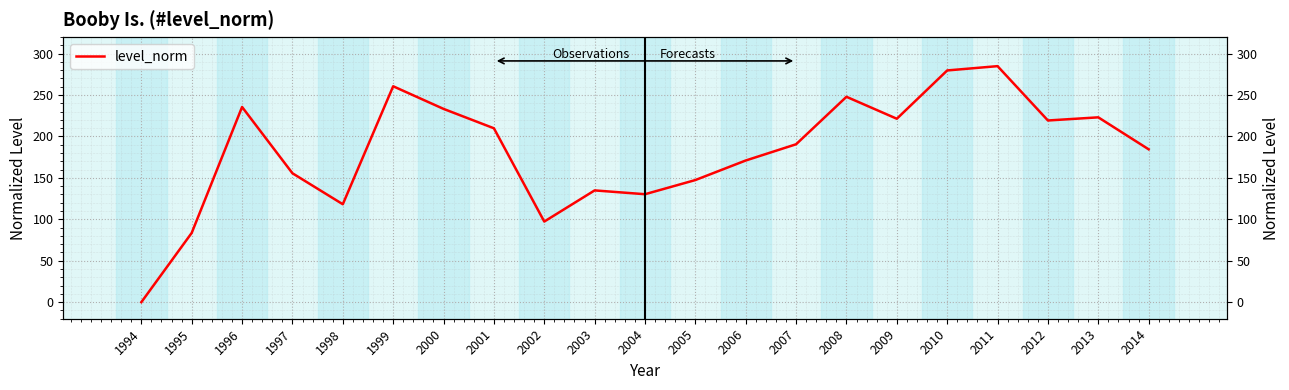

Where is the first local minimum?

1998